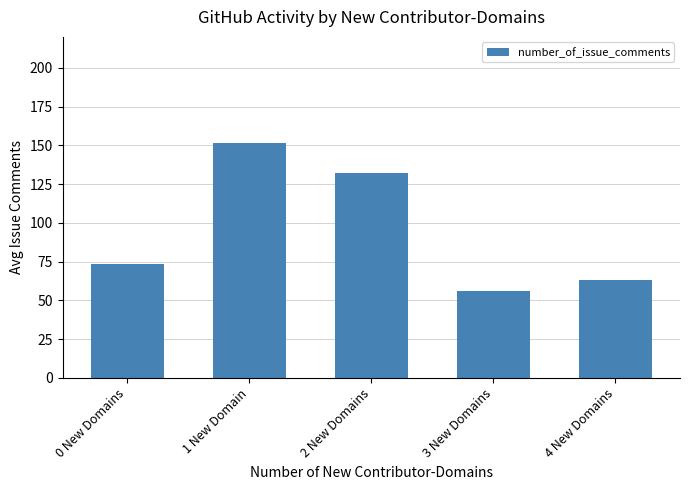

Are the bars grouped side by side (vs. stacked)?

No